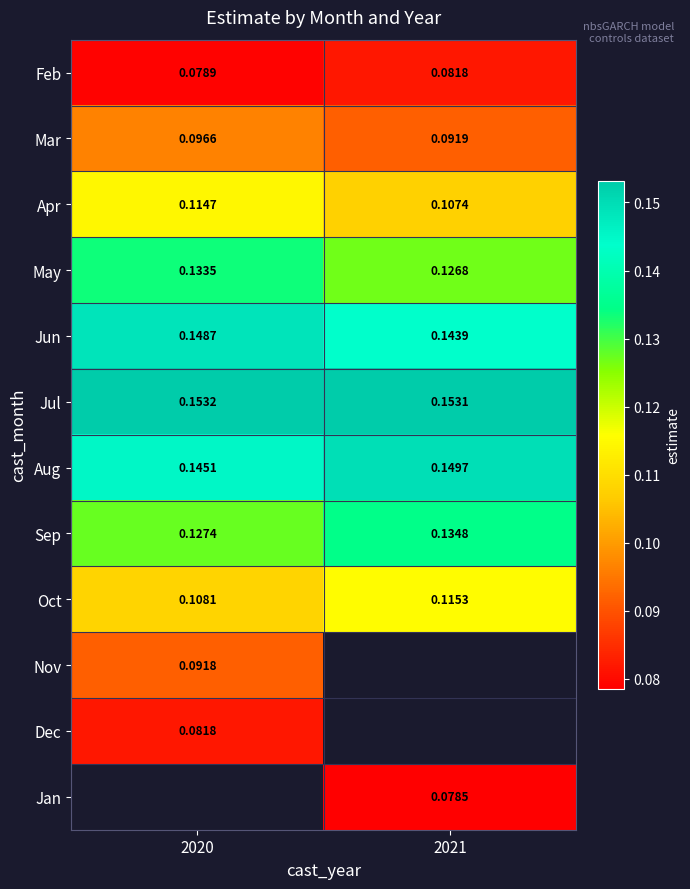

Is the value of Aug at 2020 greater than the value of Oct at 2020?

Yes